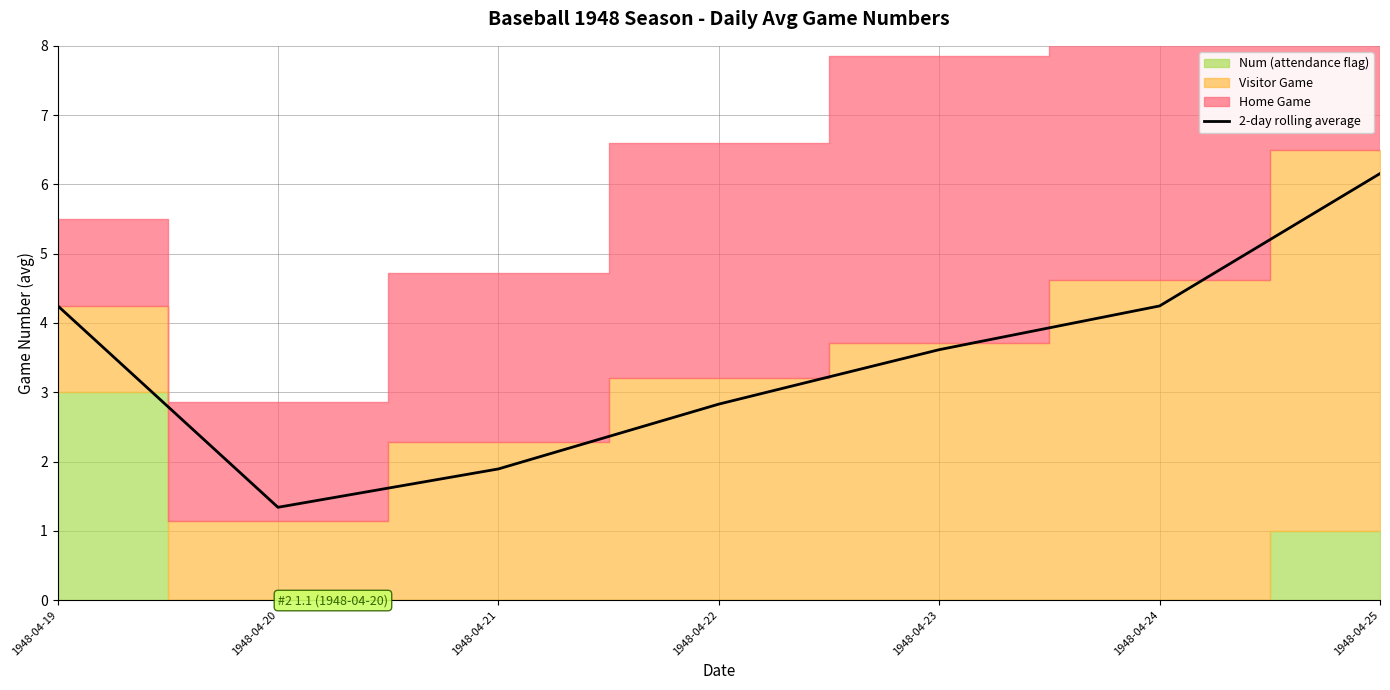

What is the value of the 2nd point from the left?

1.3